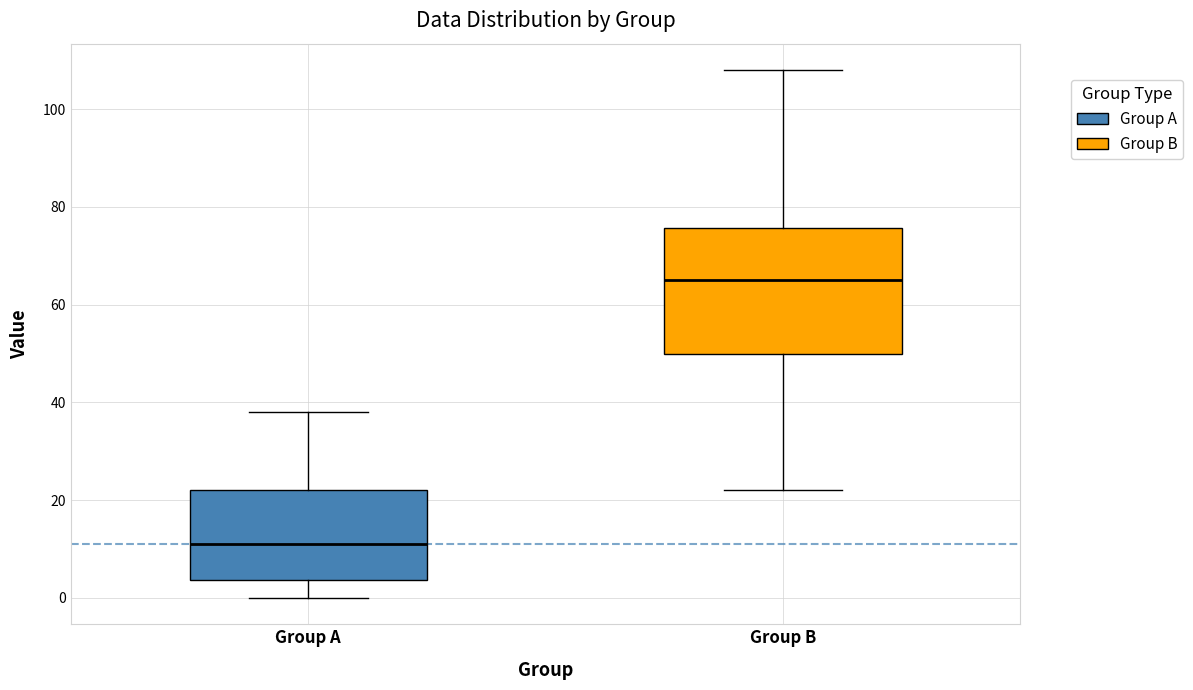

Reading left to right, transcribe this box plot: for each box, give where its median line is, the range the box spans, and where its two whiskers end, as read against the y-axis. The values are not printed on the chart, so give them approximately, as read against the axis.

Group A: median 12, box 4 to 22, whiskers 0 to 38
Group B: median 66, box 50 to 76, whiskers 22 to 108